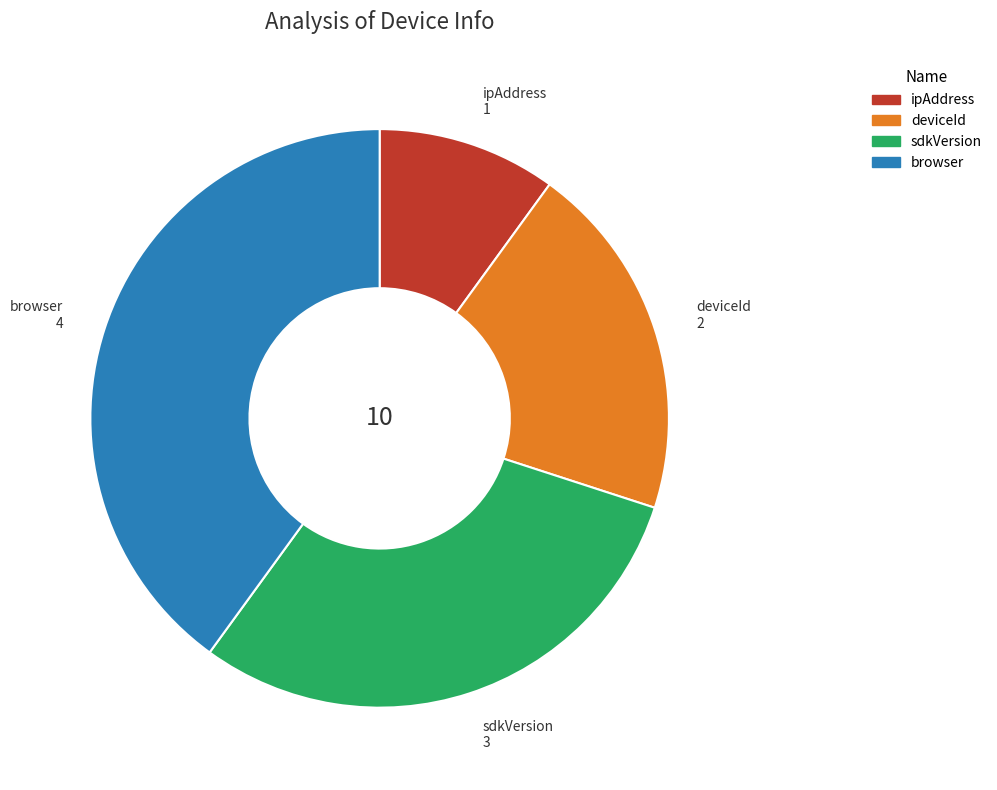

What is the smallest slice in the pie chart?

ipAddress